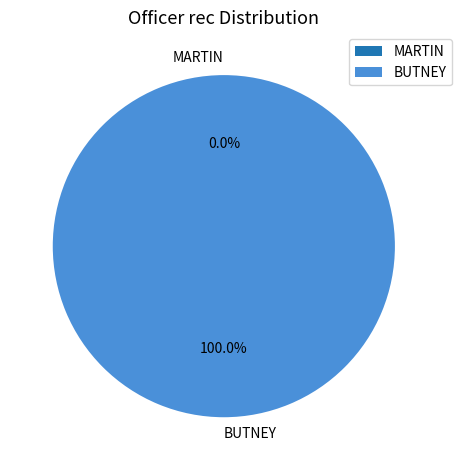

To the nearest percent, what is the combined percentage of BUTNEY and MARTIN?

100%